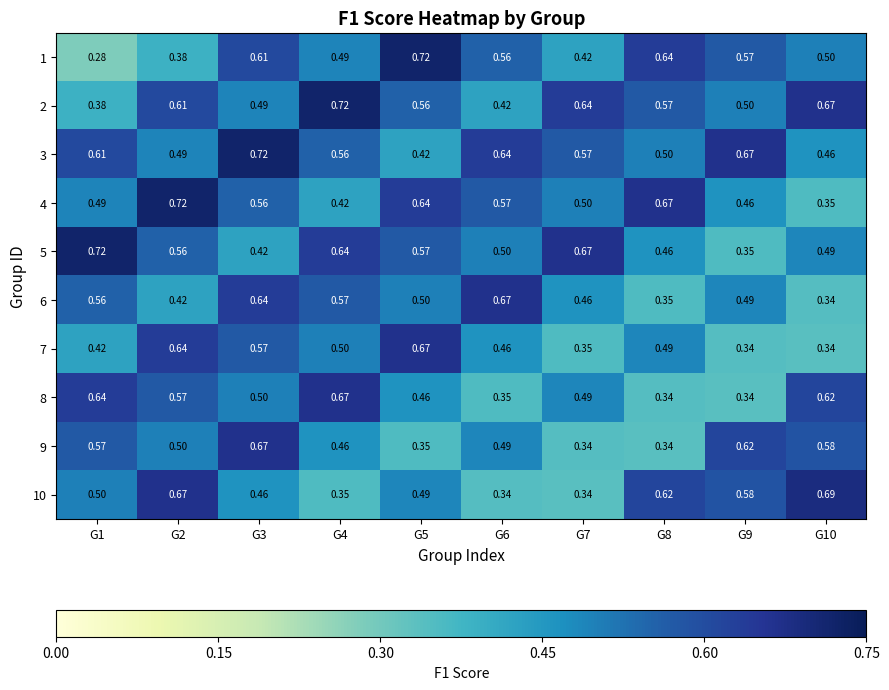

Is the value of 5 at G3 greater than the value of 7 at G9?

Yes